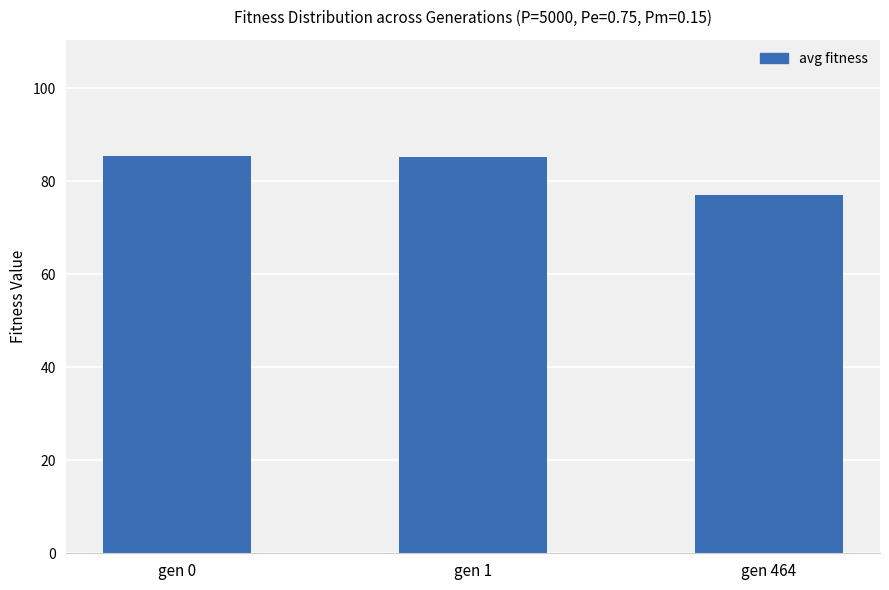

What is the sum of the values at gen 464 and gen 1?

162.2